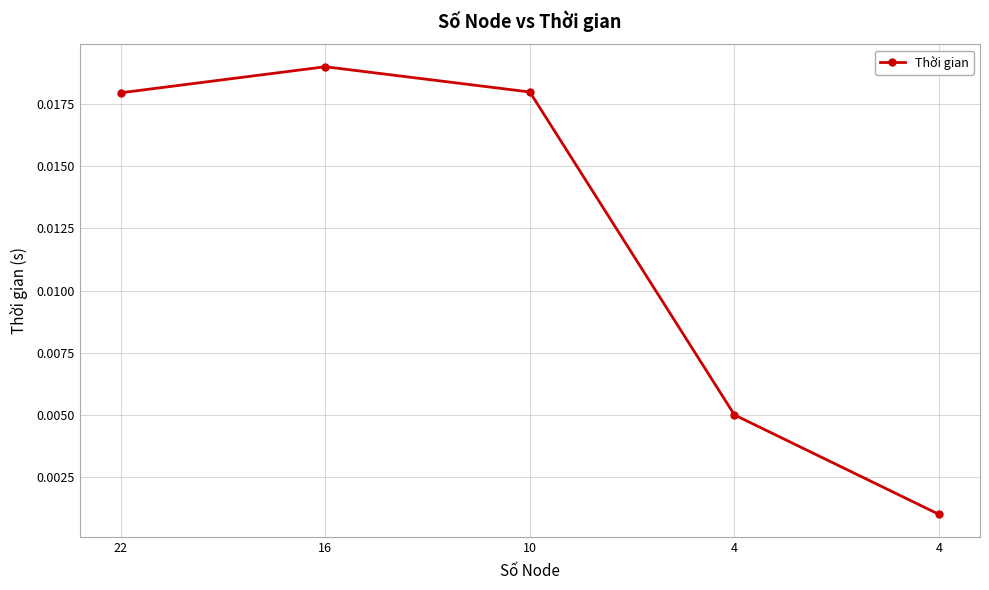

The value at 16 is 0.0. True or false?

False